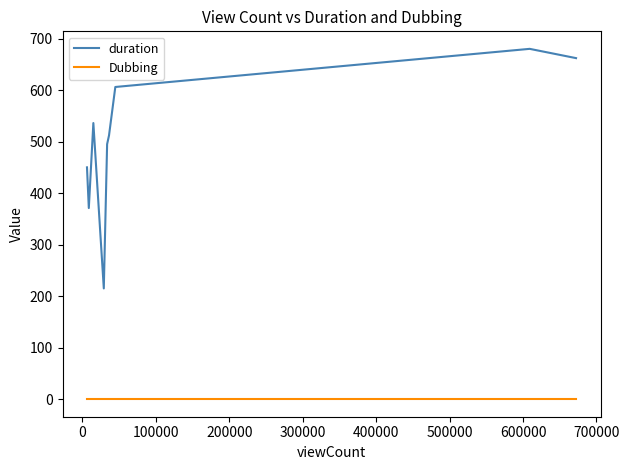

How many lines are shown in the chart?

2